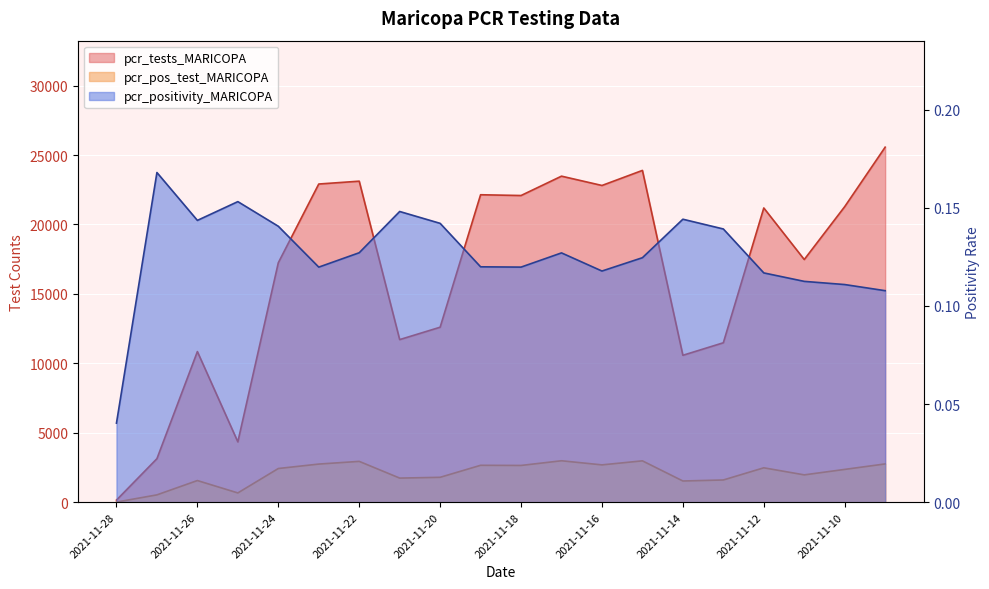

How many lines are shown in the chart?

3